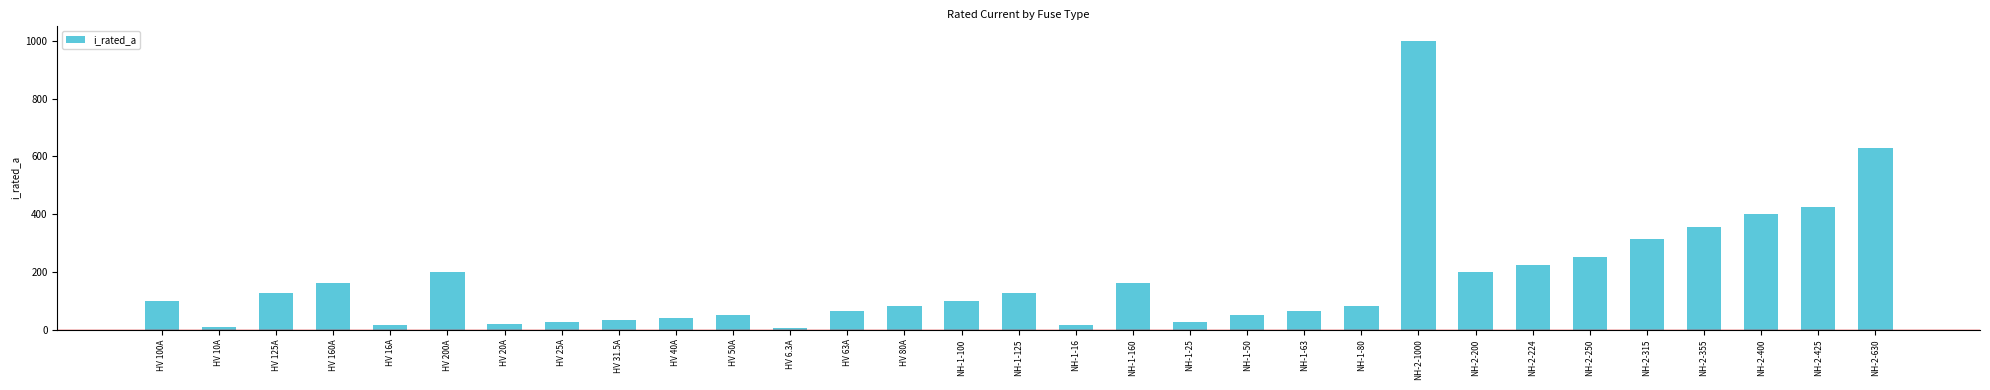

What value does the data have at NH-2-630?

630.0